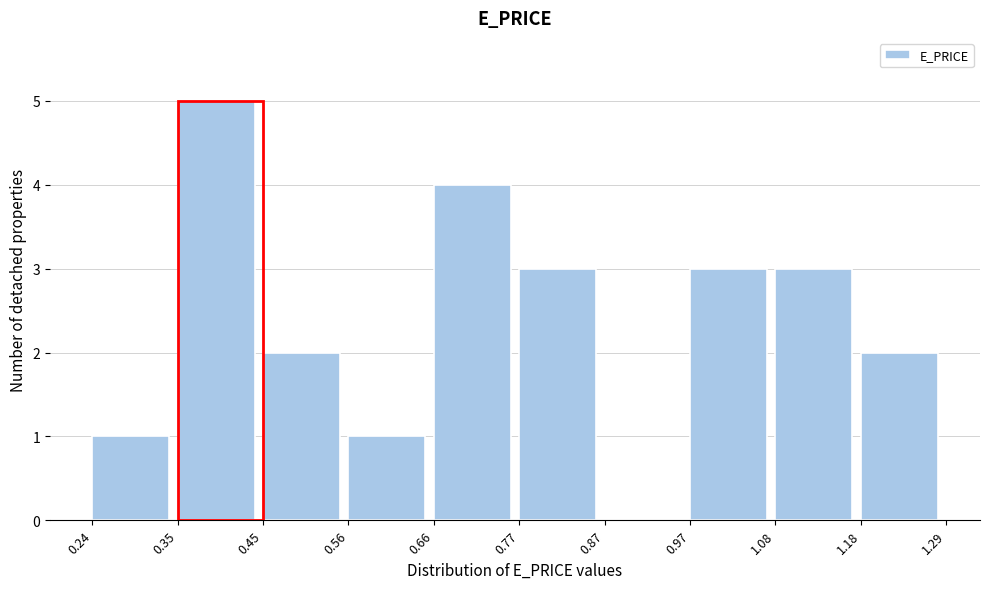

Reading left to right, list every bar in this chart as the range it spans on the x-axis followed by its height. The values are not printed on the chart, so give them approximately, as read against the axis.

0.24 to 0.35: 1
0.35 to 0.45: 5
0.45 to 0.56: 2
0.56 to 0.66: 1
0.66 to 0.77: 4
0.77 to 0.87: 3
0.87 to 0.97: 0
0.97 to 1.08: 3
1.08 to 1.18: 3
1.18 to 1.29: 2